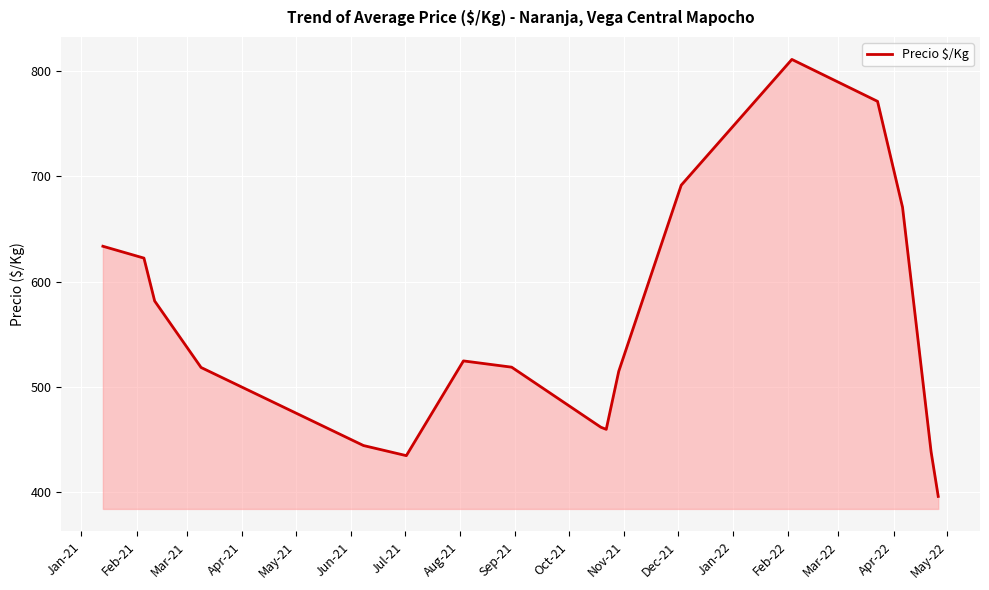

What is the difference between the maximum and minimum values?

415.2